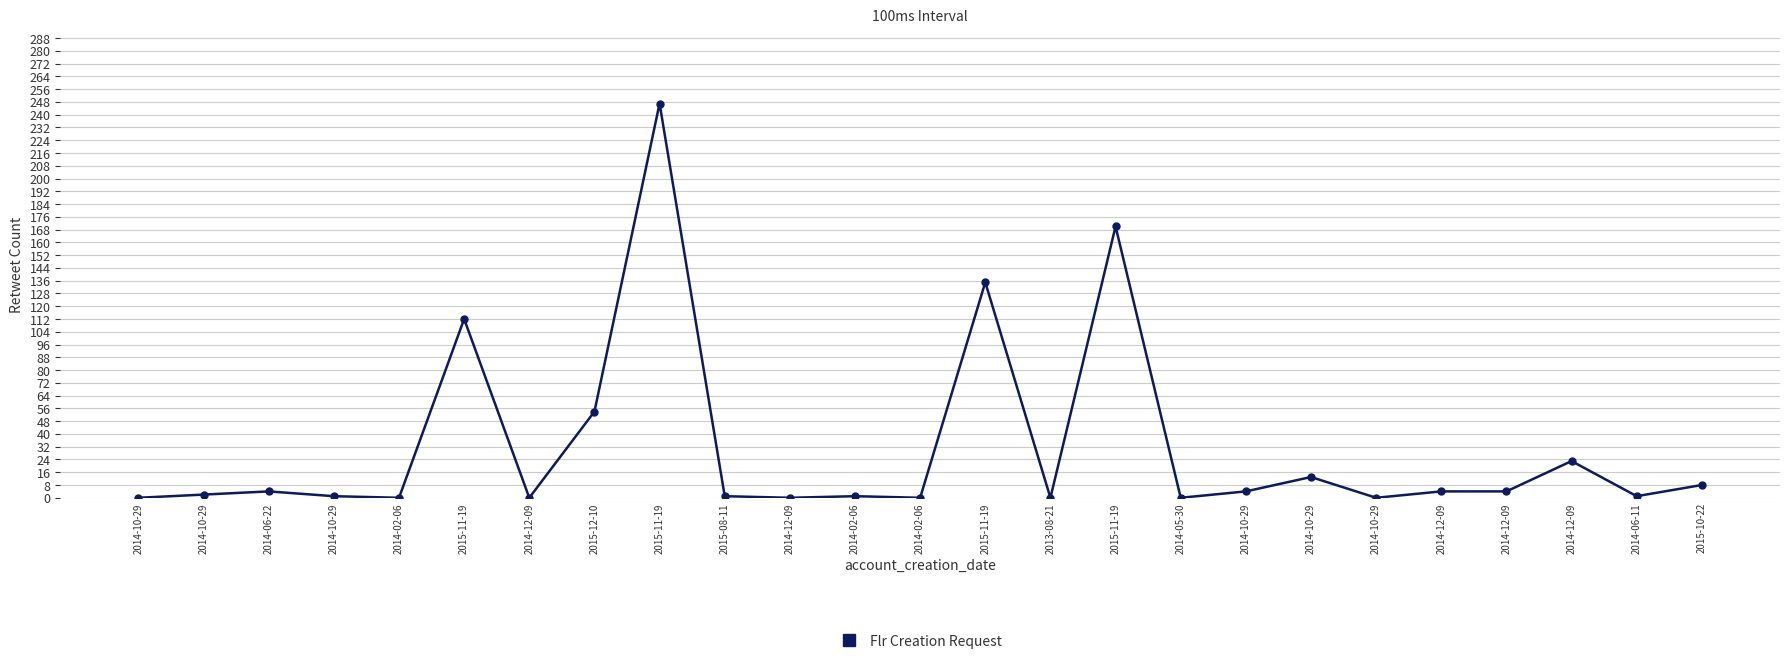

How many distinct data groups are displayed?

1